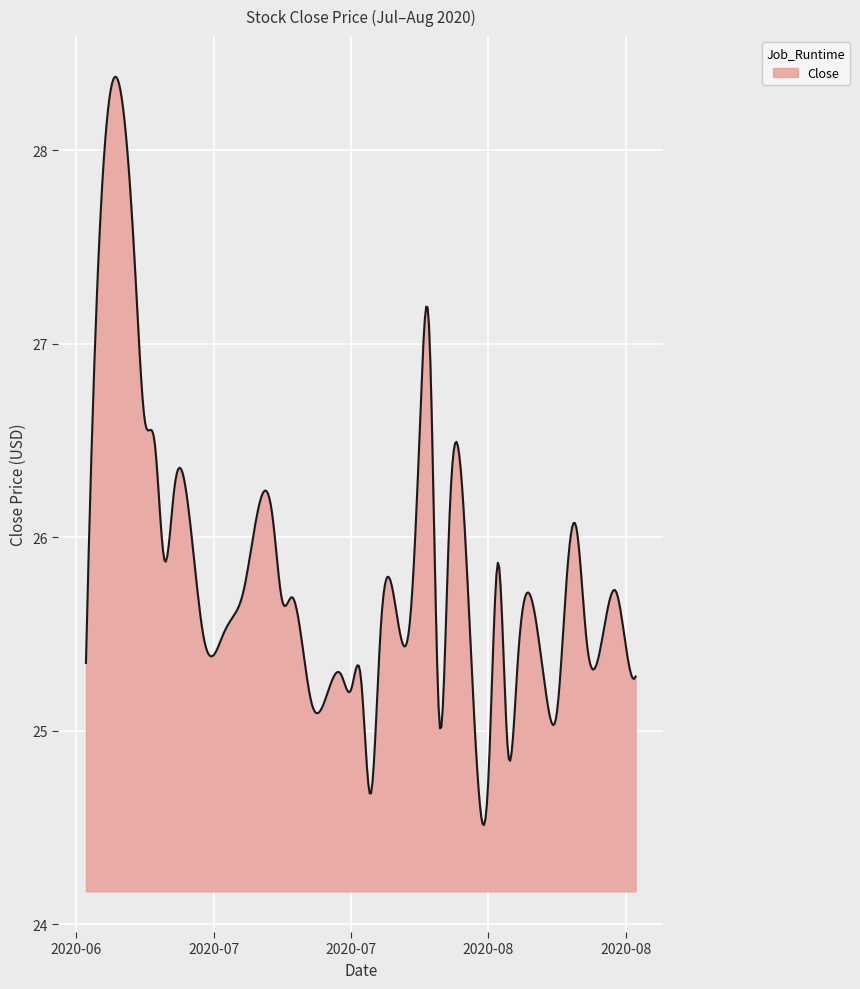

What is the sum of all values?

10330.1